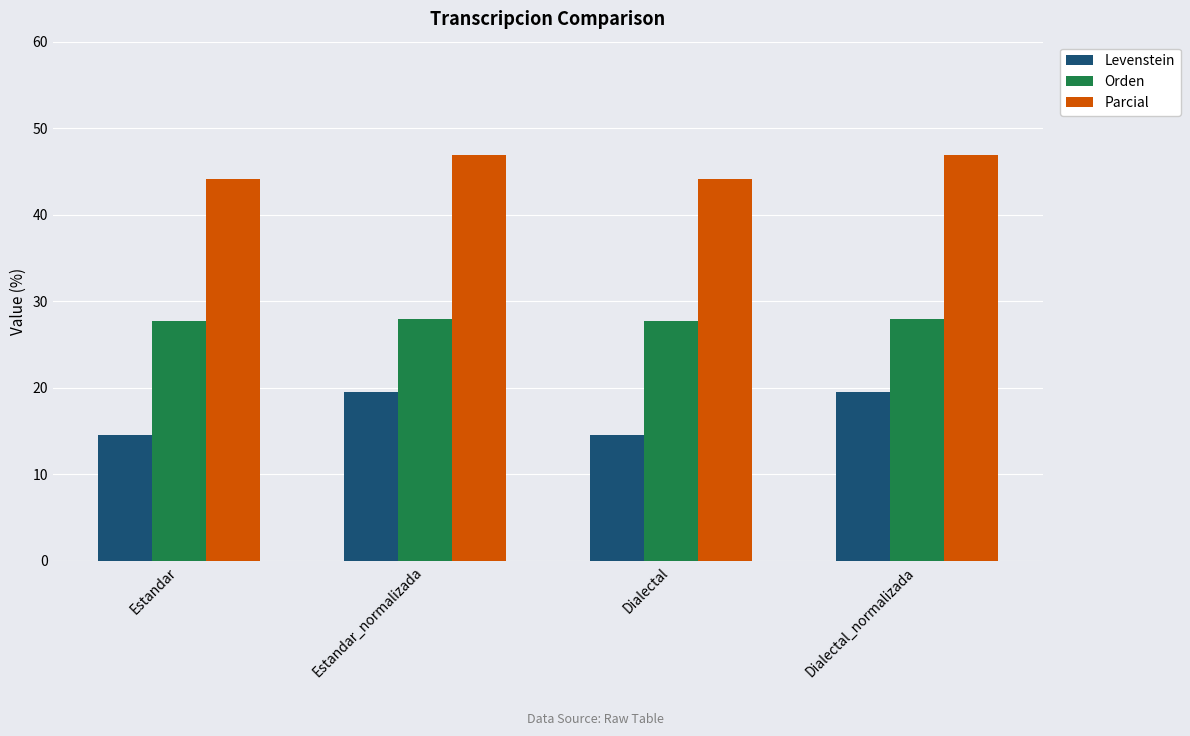

Rank the series at Estandar_normalizada from highest to lowest value.

Parcial, Orden, Levenstein